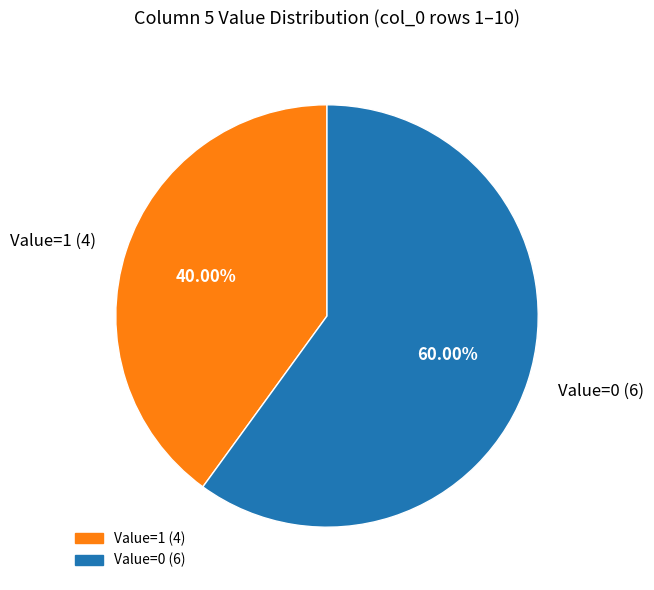

Combined, do Value=1 (4) and Value=0 (6) account for over 50%?

Yes